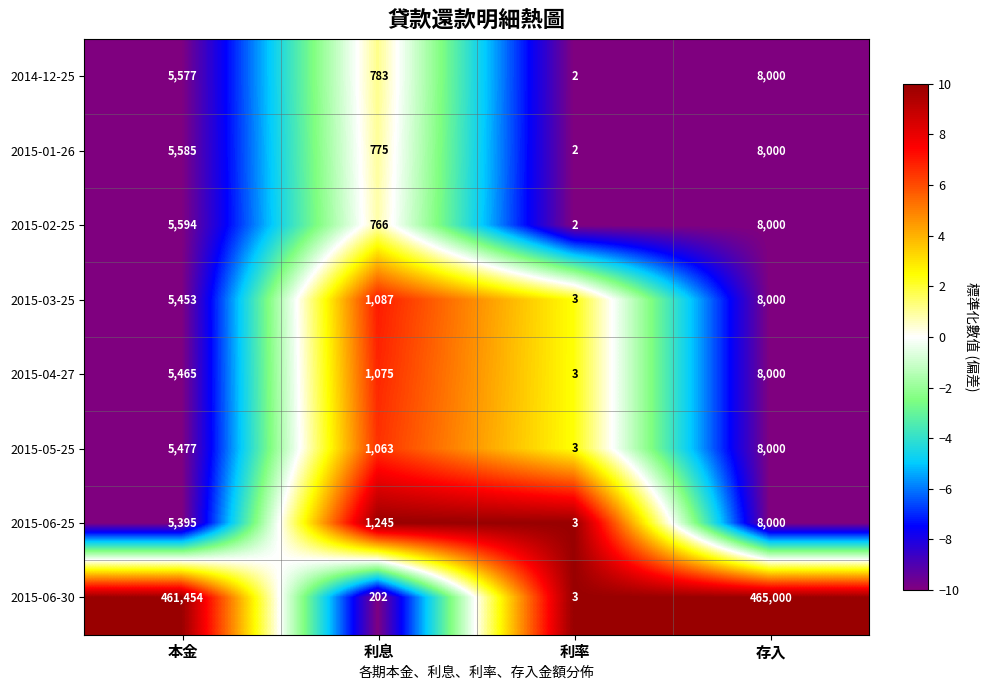

At 利息, list the series in order from largest to smallest.

2015-06-25, 2015-03-25, 2015-04-27, 2015-05-25, 2014-12-25, 2015-01-26, 2015-02-25, 2015-06-30